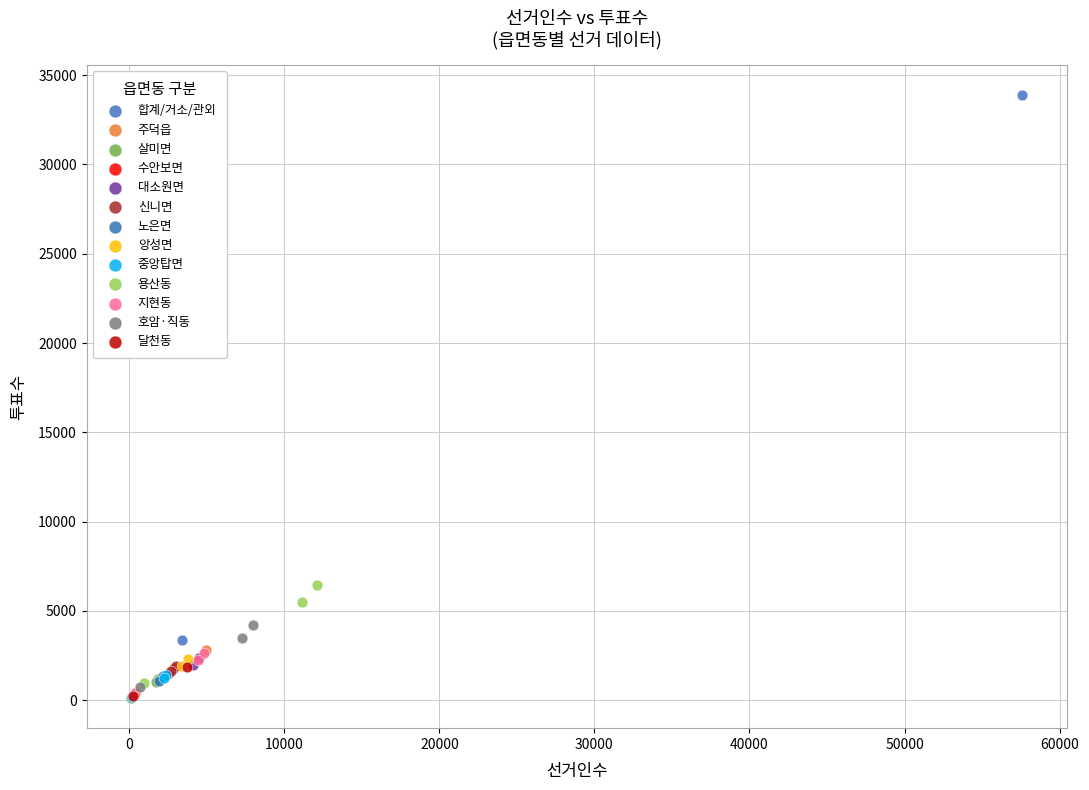

What are all the series names shown in the legend?

합계/거소/관외, 주덕읍, 살미면, 수안보면, 대소원면, 신니면, 노은면, 앙성면, 중앙탑면, 용산동, 지현동, 호암·직동, 달천동